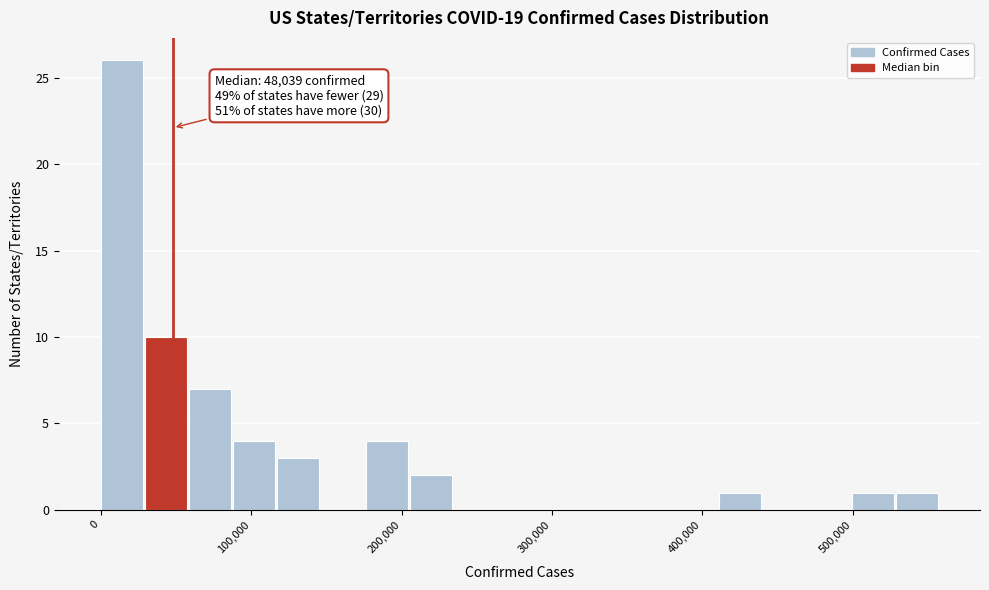

Around what value on the x-axis is the tallest bar? Give the approximate position of its centre, as read against the axis.

10000